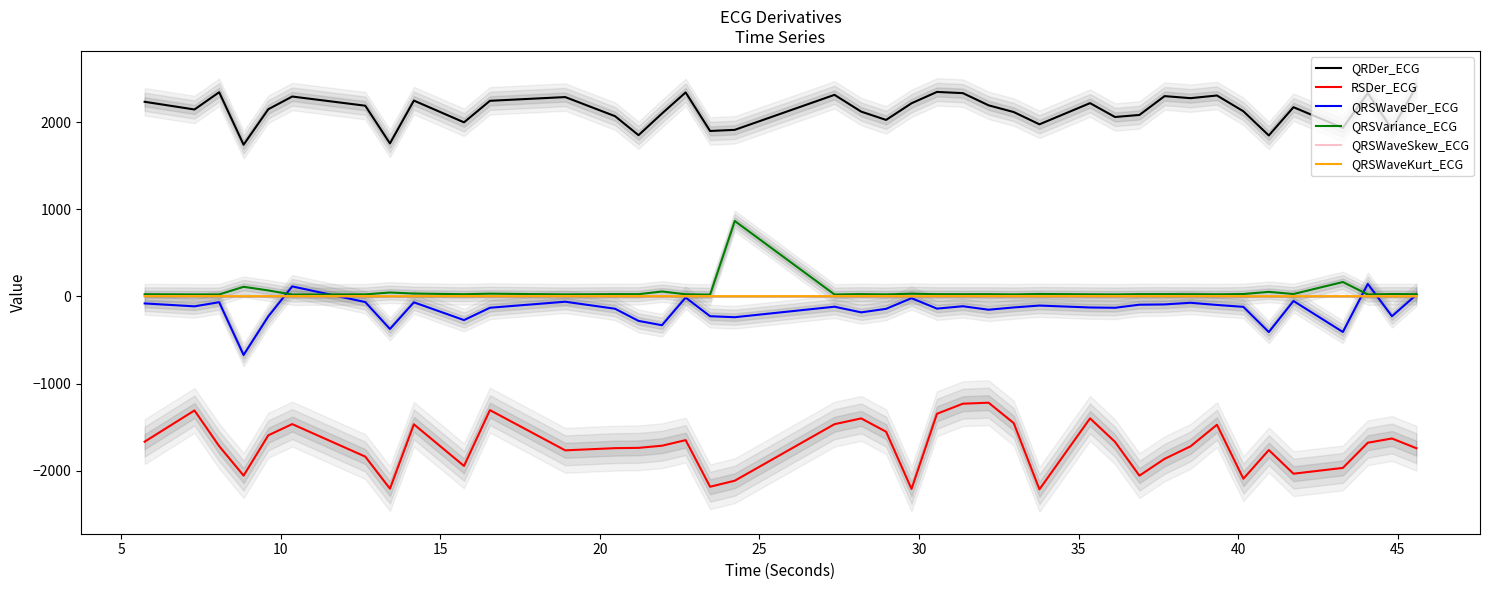

True or false: RSDer_ECG and QRSWaveKurt_ECG intersect in this chart.

False